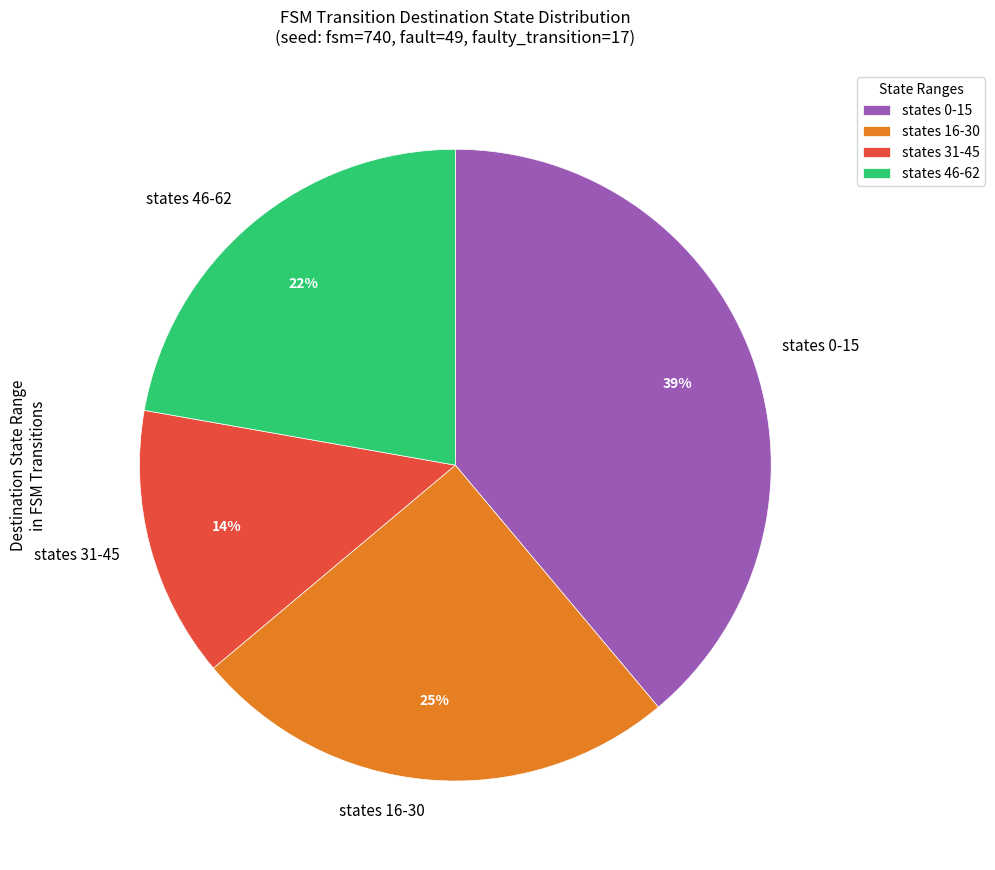

To the nearest percent, what is the combined percentage of states 31-45 and states 46-62?

36%